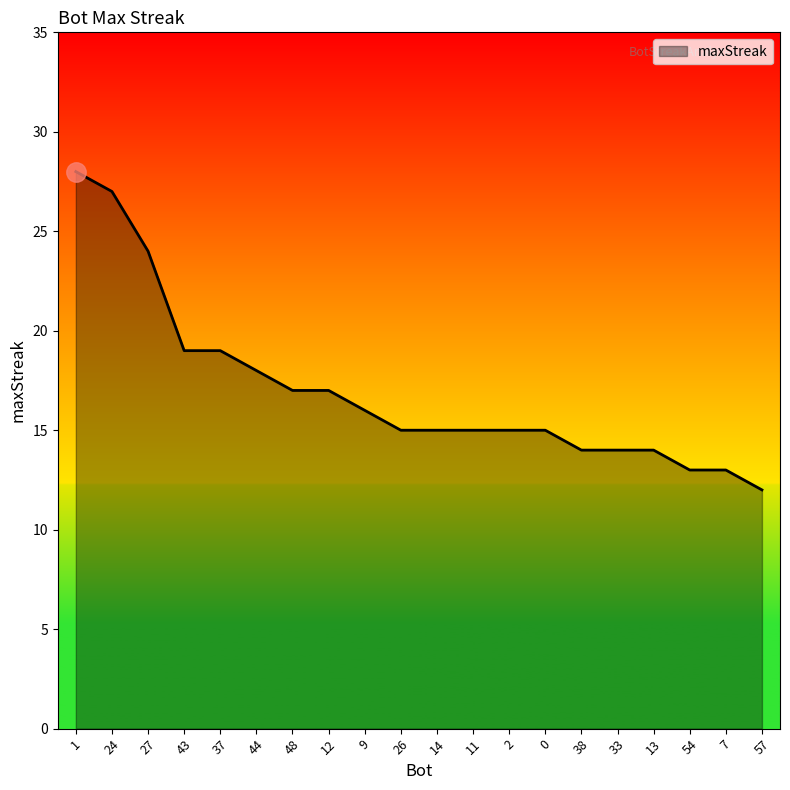

Which label corresponds to the smallest value in the chart?

57